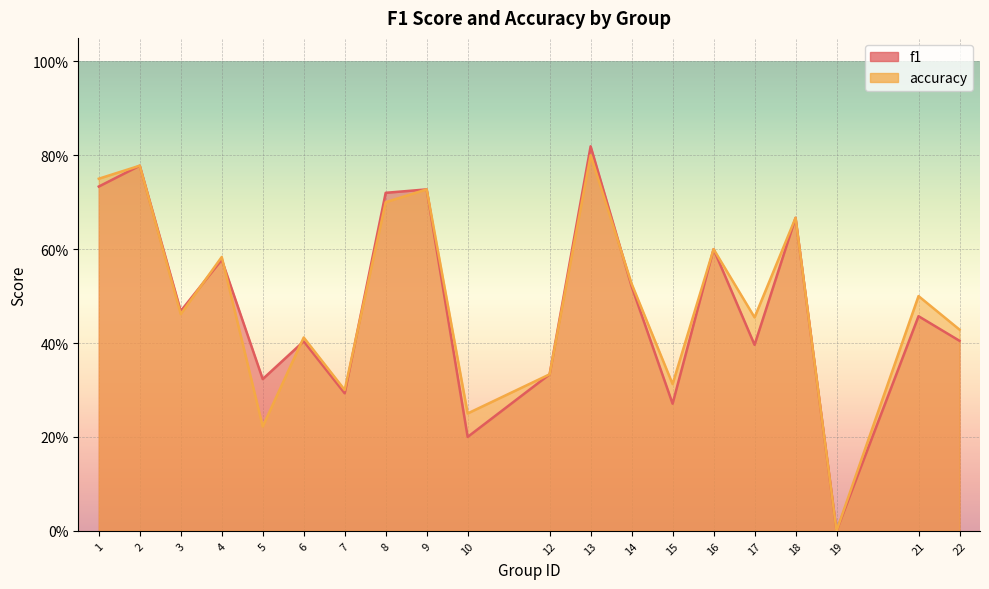

List the labels in order of accuracy value, largest first.

13, 2, 1, 9, 8, 18, 16, 4, 14, 21, 3, 17, 22, 6, 12, 15, 7, 10, 5, 19